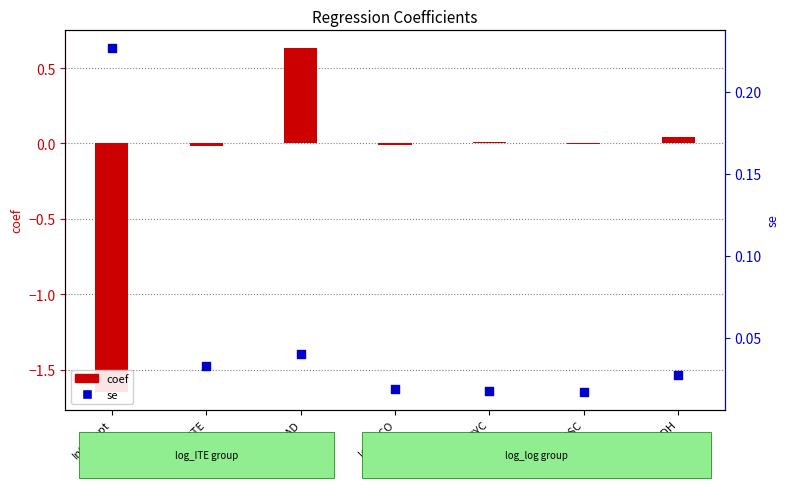

Which series has the largest total across all categories?

se